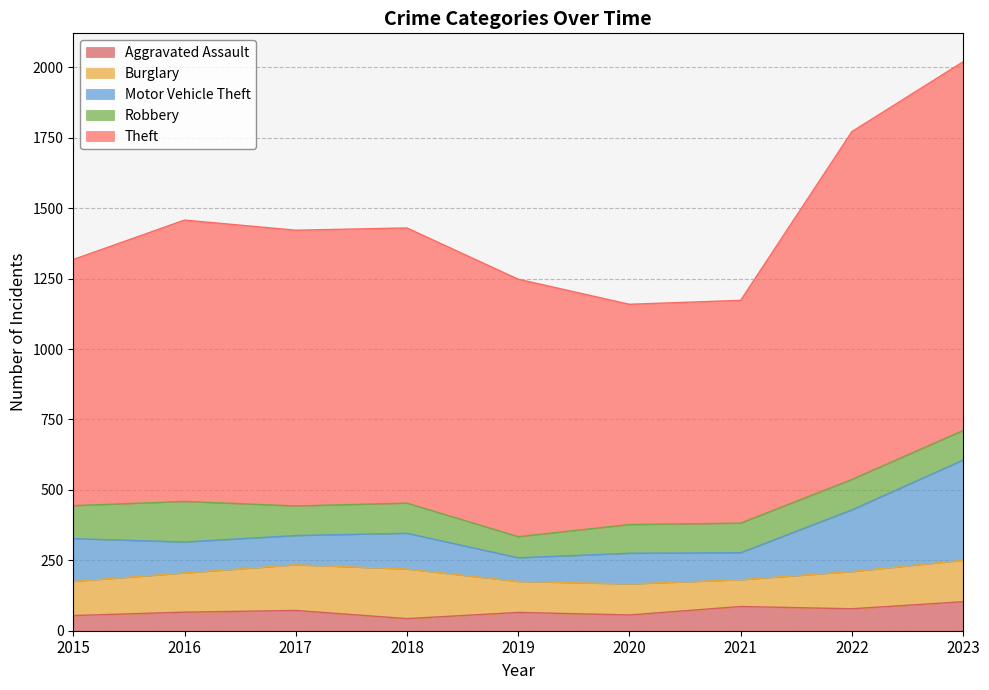

Reading left to right, list all the values displayed in this chart.

Aggravated Assault: 54	66	72	43	65	56	86	78	103
Burglary: 121	139	162	176	110	110	95	132	147
Motor Vehicle Theft: 152	110	104	127	84	109	96	219	356
Robbery: 117	144	105	107	75	102	105	108	105
Theft: 874	999	979	977	914	782	791	1235	1309